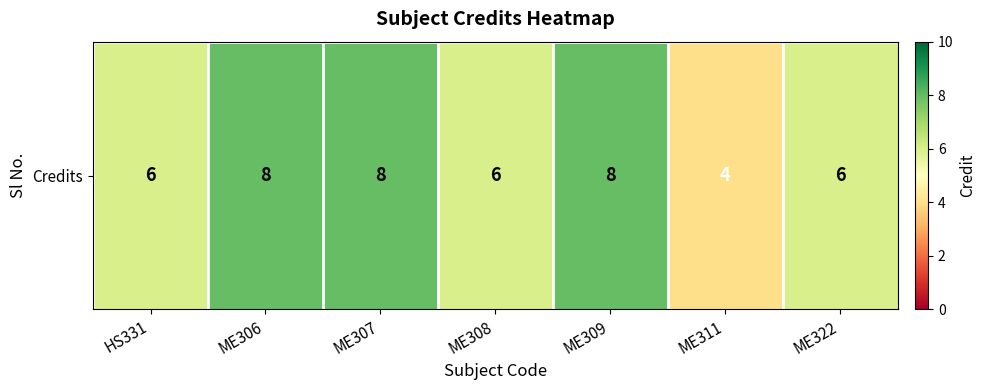

Rank the categories by value from highest to lowest.

ME306, ME307, ME309, HS331, ME308, ME322, ME311